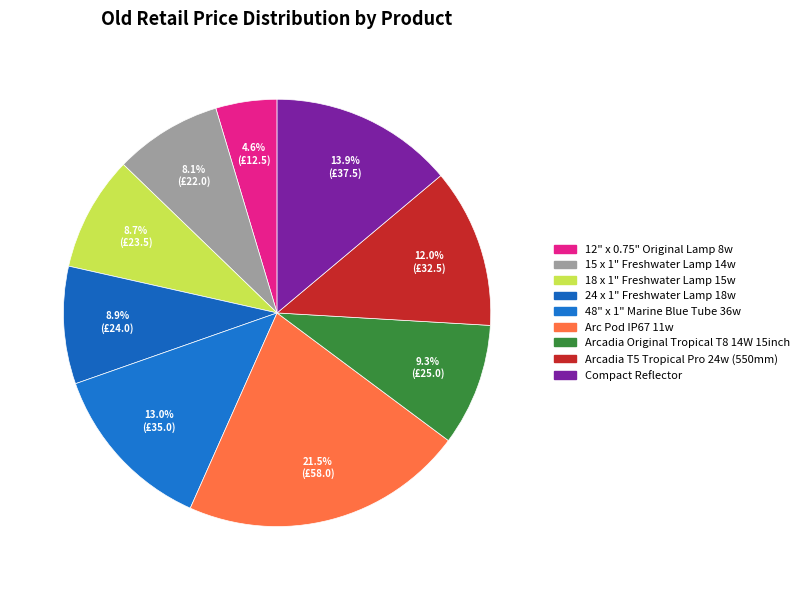

To the nearest percent, what portion does Arcadia Original Tropical T8 14W 15inch represent?

9%